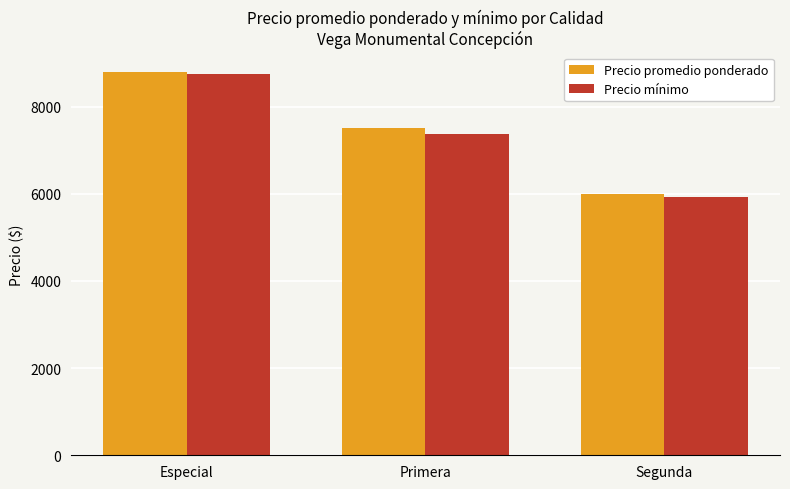

What is the label of the 3rd bar from the left?

Segunda